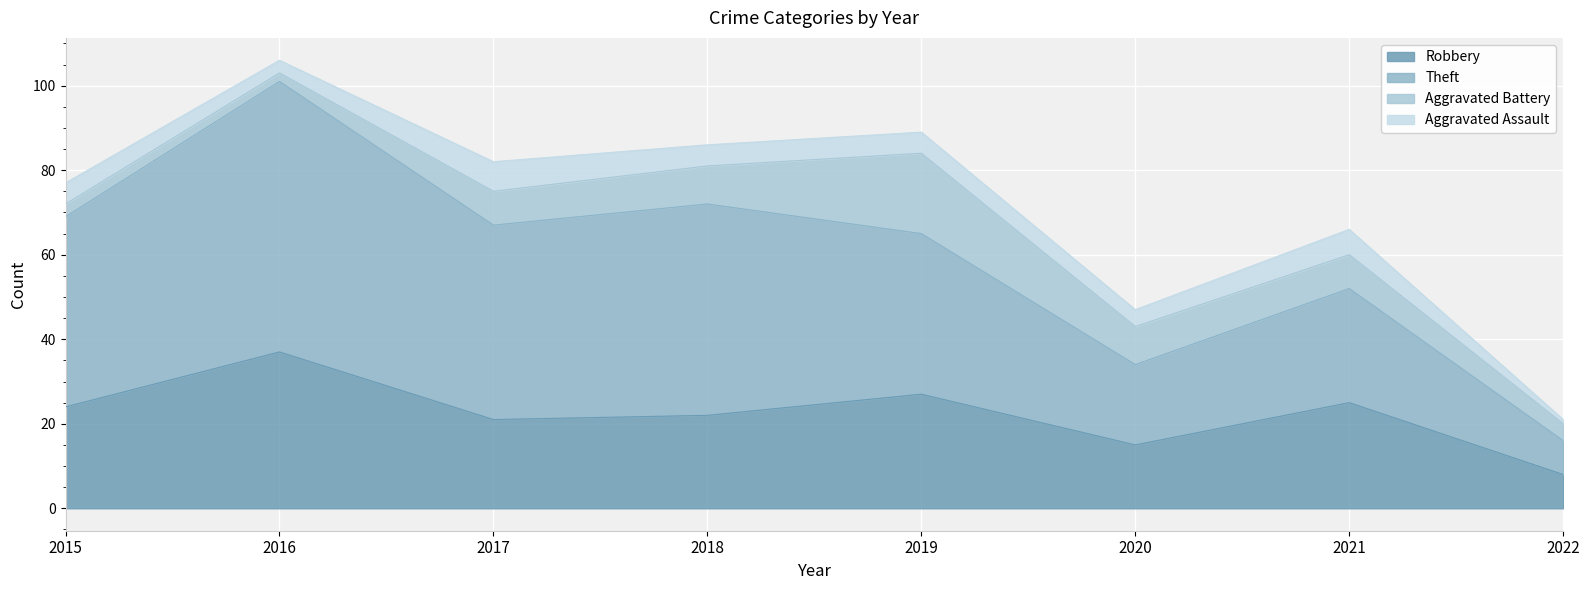

What is the value of the Theft point at the 5th from the left?

65